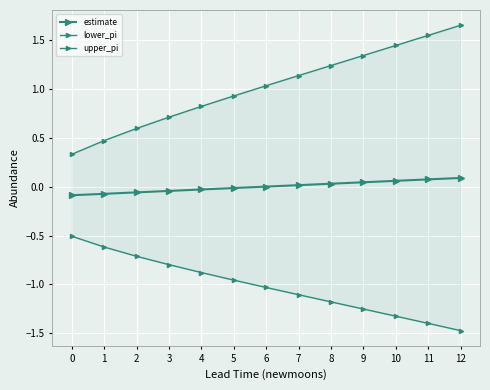

Reading left to right, what are all the values shown in this chart?

estimate: 0=-0.1	1=-0.1	2=-0.1	3=-0.0	4=-0.0	5=-0.0	6=-0.0	7=0.0	8=0.0	9=0.0	10=0.1	11=0.1	12=0.1
lower_pi: 0=-0.5	1=-0.6	2=-0.7	3=-0.8	4=-0.9	5=-1.0	6=-1.0	7=-1.1	8=-1.2	9=-1.3	10=-1.3	11=-1.4	12=-1.5
upper_pi: 0=0.3	1=0.5	2=0.6	3=0.7	4=0.8	5=0.9	6=1.0	7=1.1	8=1.2	9=1.3	10=1.4	11=1.5	12=1.6